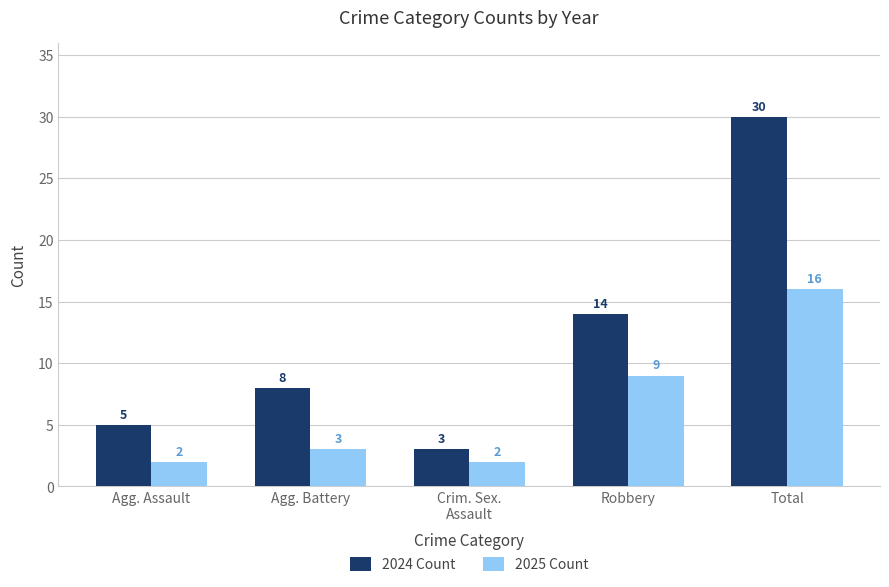

Which series changed the most between Agg. Assault and Crim. Sex.
Assault?

2024 Count